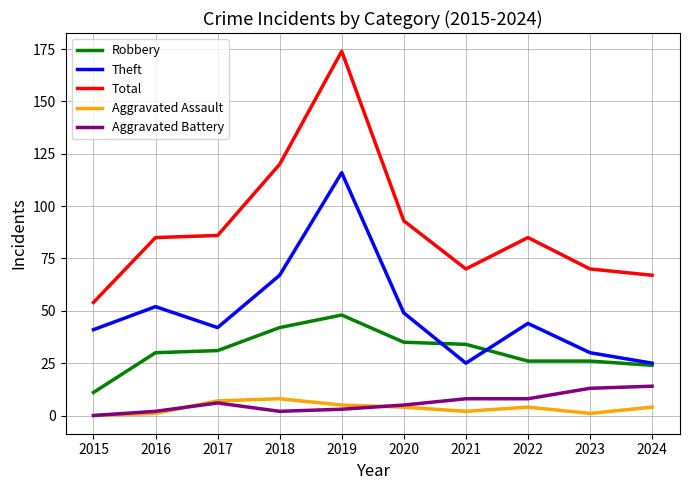

Is it true that Aggravated Assault equals 1 at 2023?

True